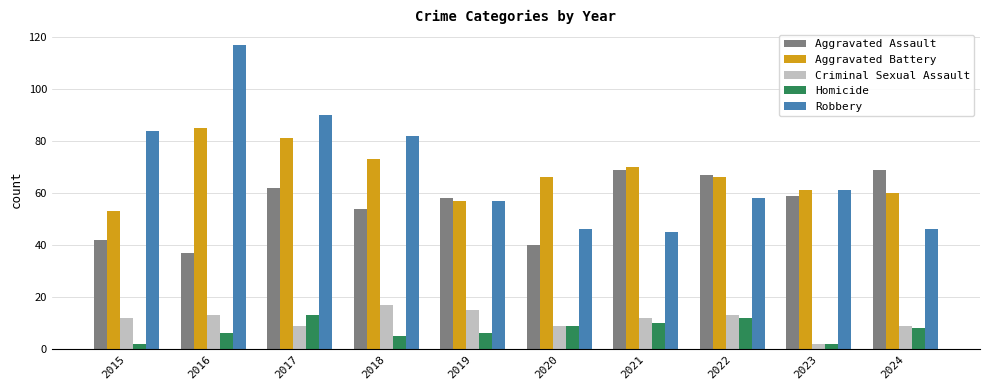

At how many categories does at least one series exceed 50?

10